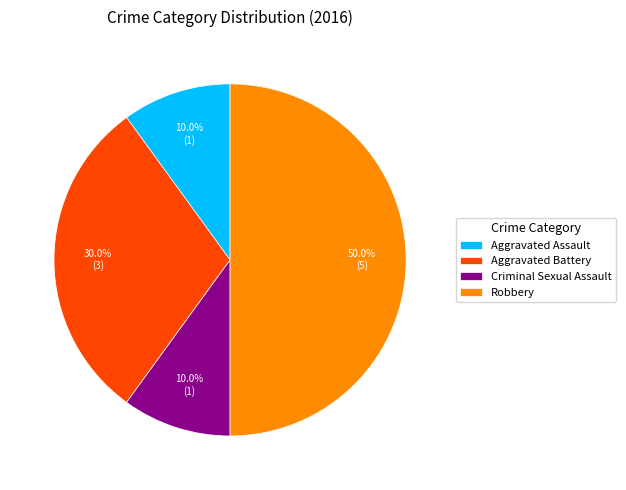

What is the largest slice in the pie chart?

Robbery